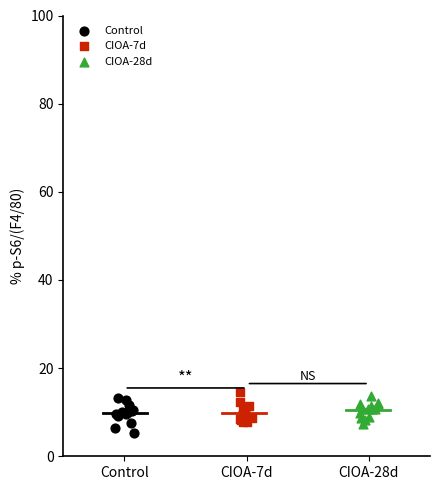

Which series reaches the minimum Y coordinate?

Control